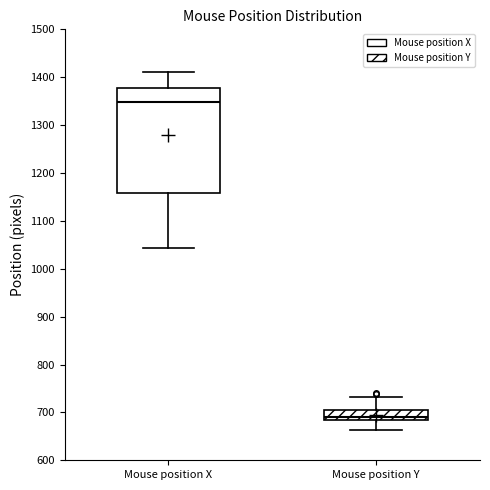

Which box is the tallest, from its lower edge to its upper edge?

Mouse position X